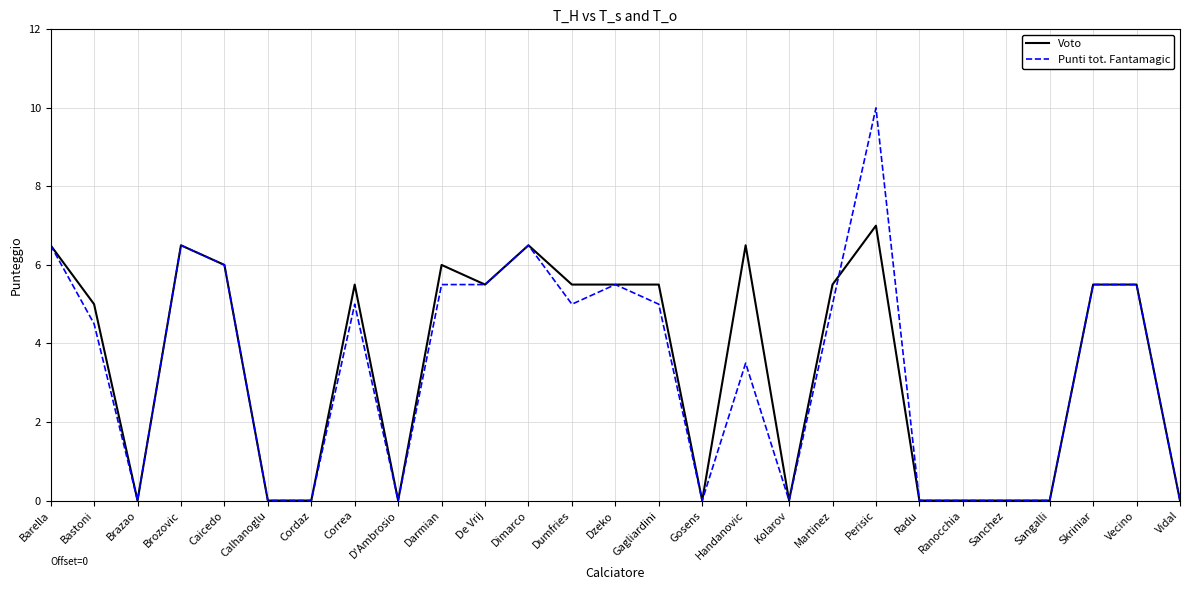

Which series has the largest total across all categories?

Voto